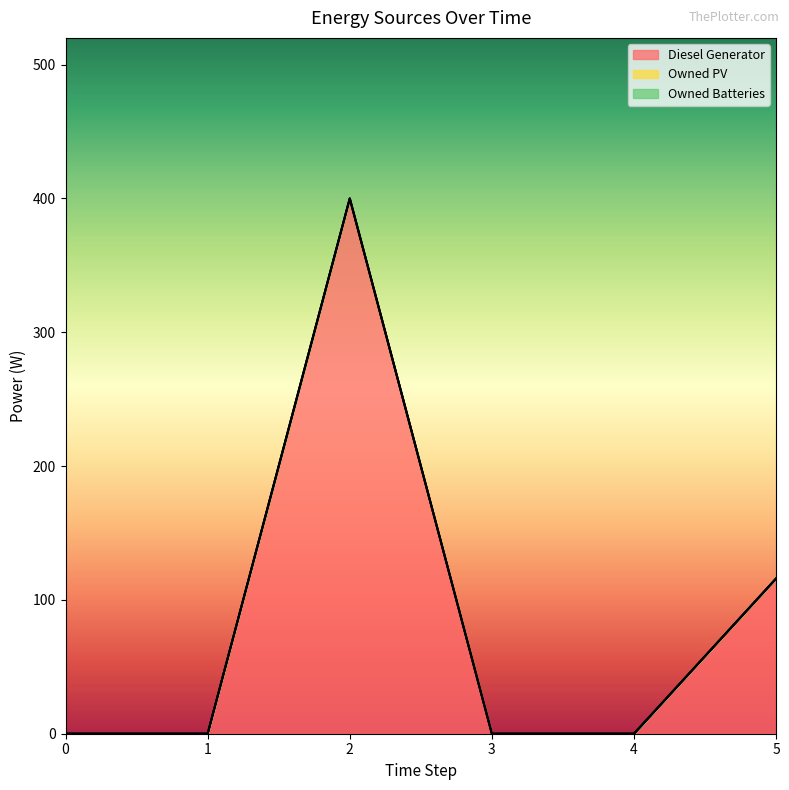

What is the difference between the maximum and second lowest values in the Diesel Generator series?

400